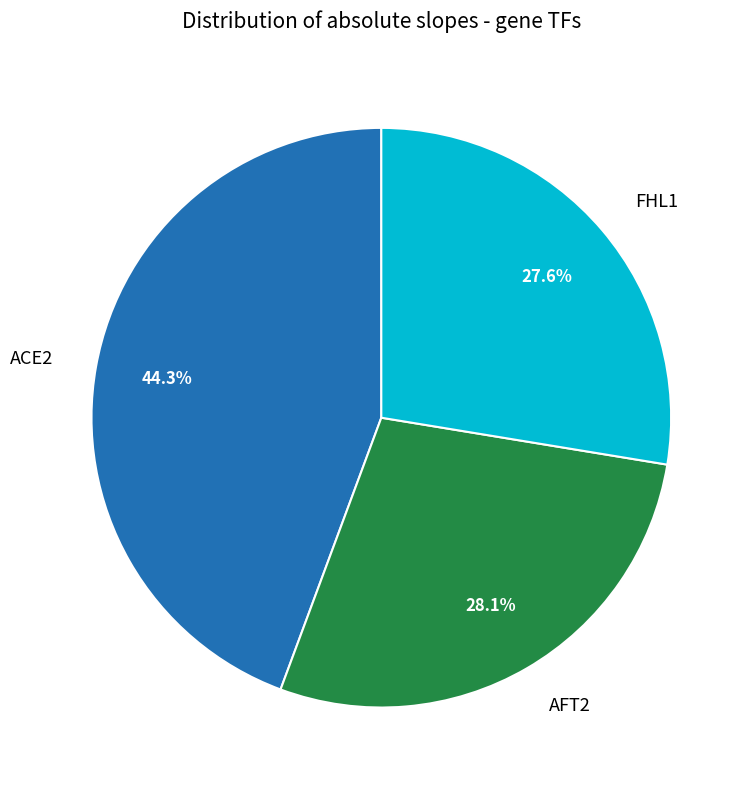

Count the number of slices in the pie.

3